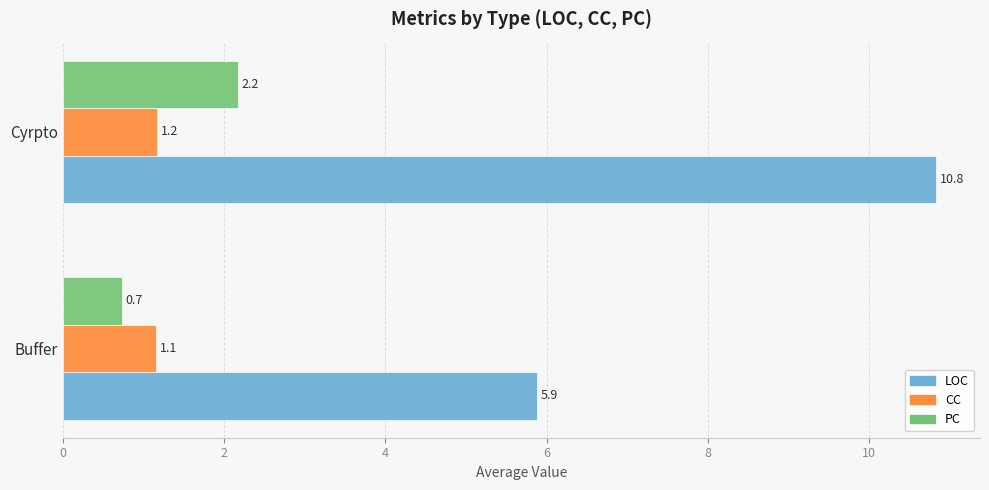

What are all the series names shown in the legend?

LOC, CC, PC